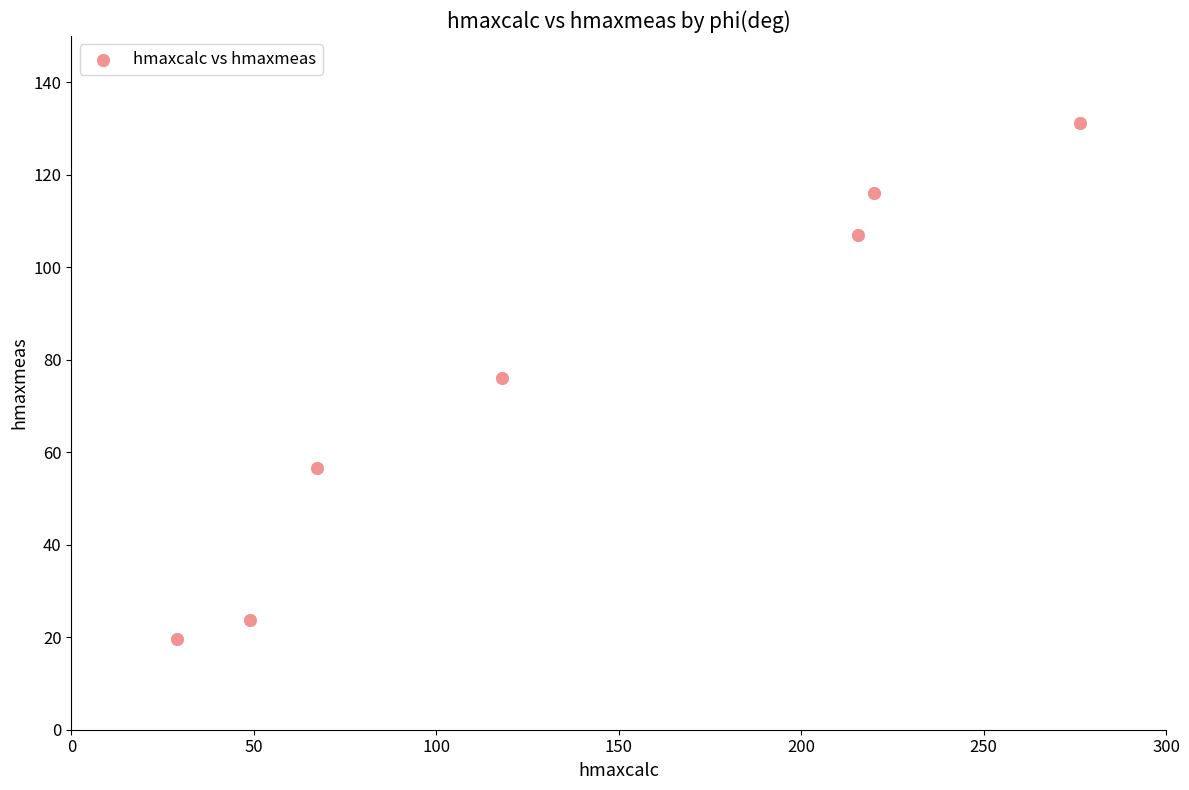

What is the range of X values (max minus min)?

247.7